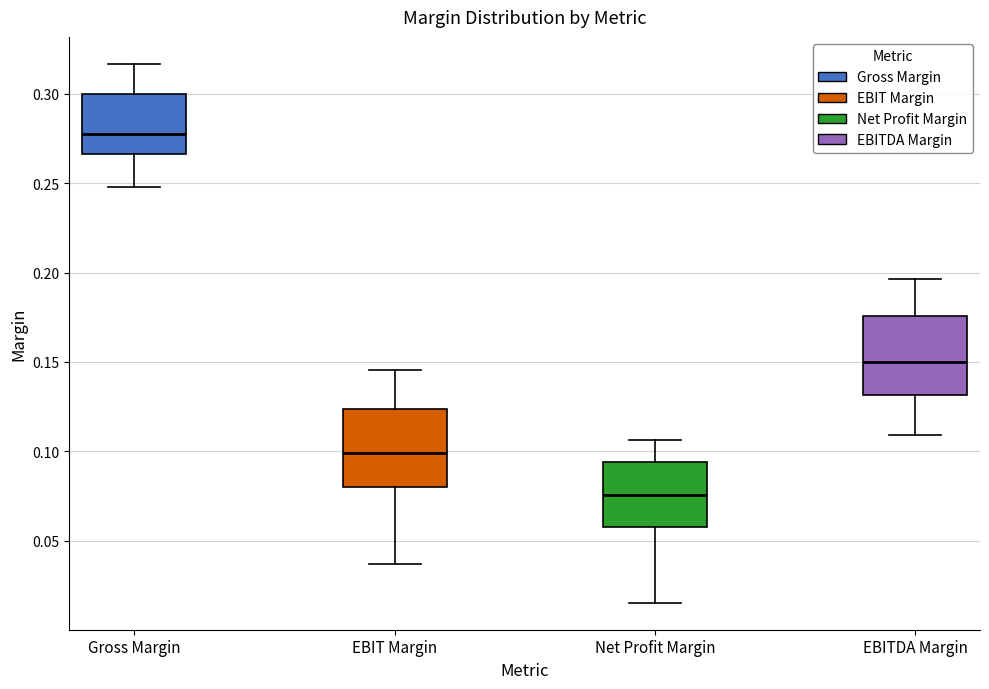

Which box has the lowest median line?

Net Profit Margin